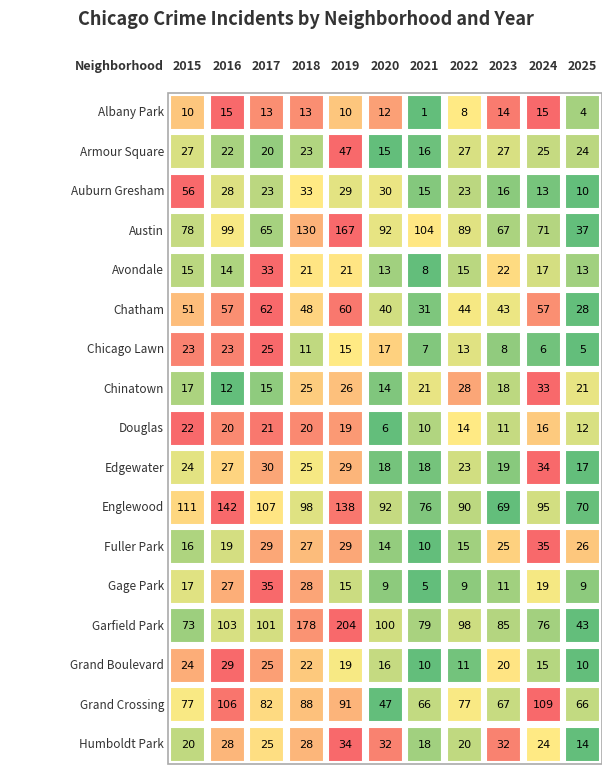

How many categories are shown in the chart?

11